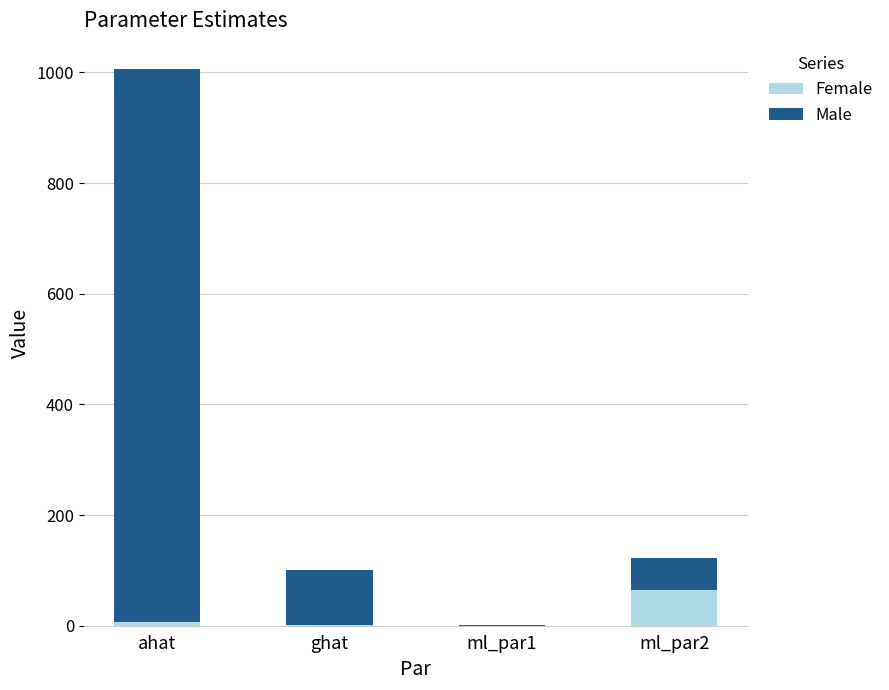

Does the chart contain stacked bars?

Yes